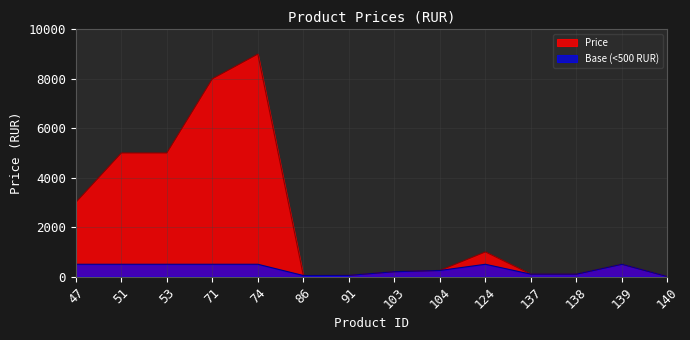

Rank the categories by value from lowest to highest.

140, 86, 91, 137, 138, 103, 104, 139, 124, 47, 51, 53, 71, 74